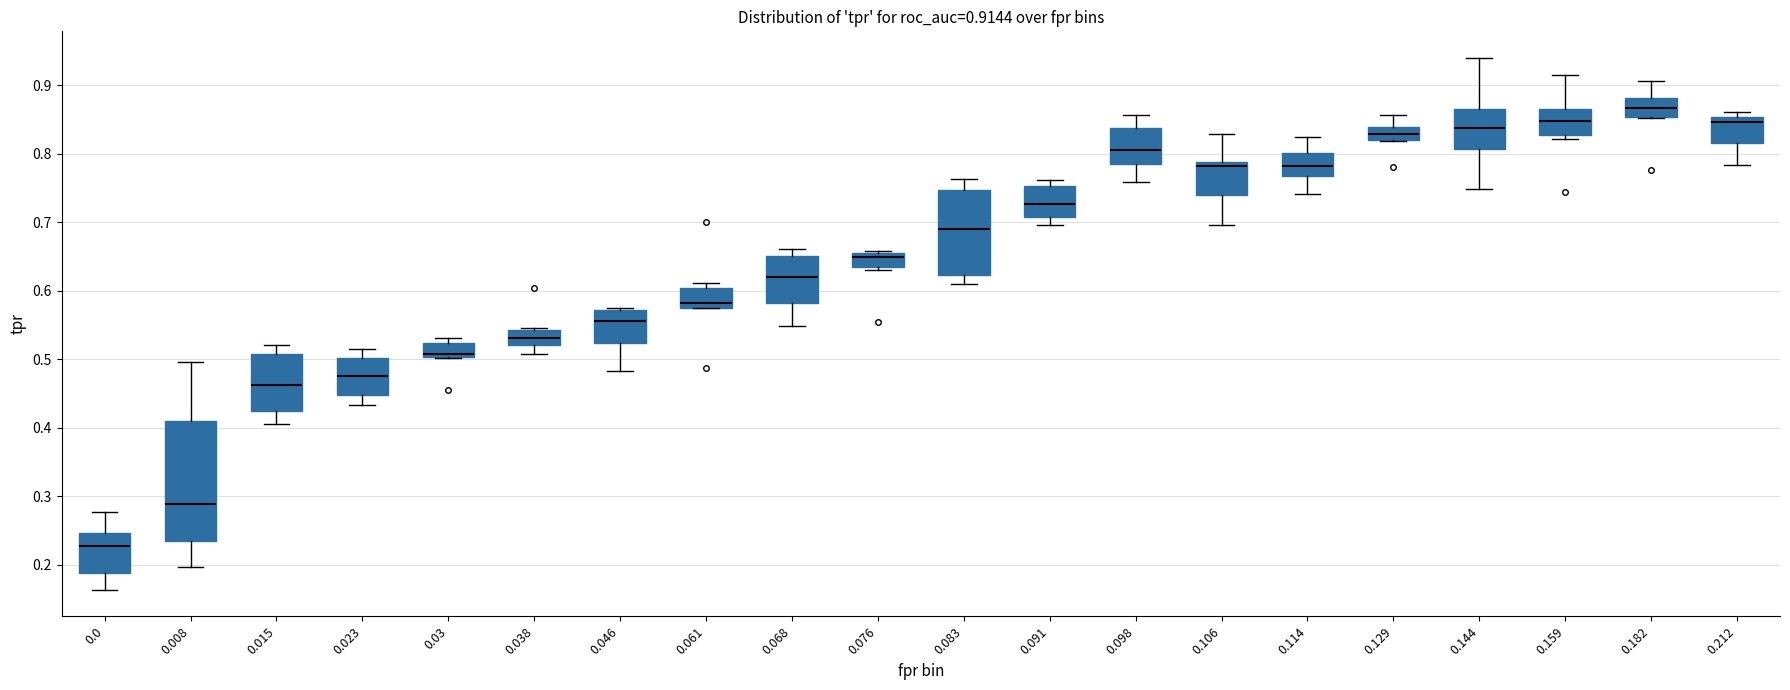

Comparing the boxes themselves (not the whiskers), which one is the tallest?

0.008